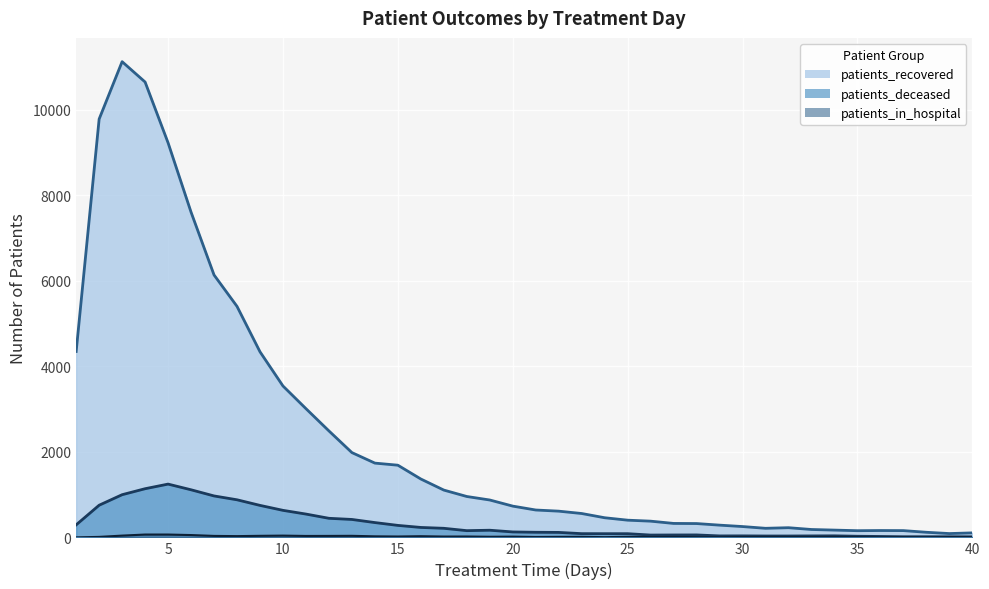

What is the total value across all series at 1?

4641